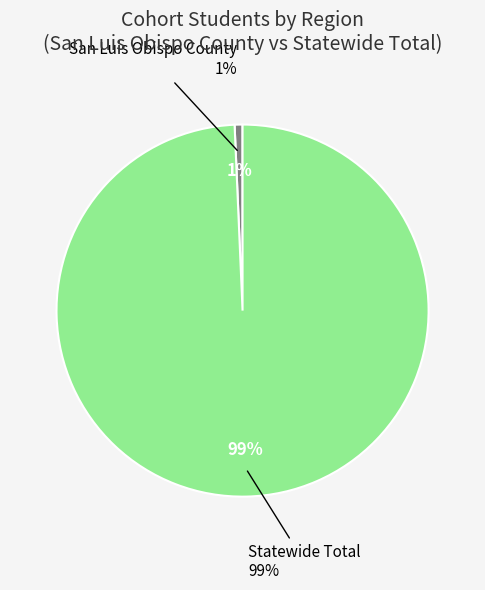

To the nearest percent, what is the combined percentage of Statewide Total and San Luis Obispo County?

100%